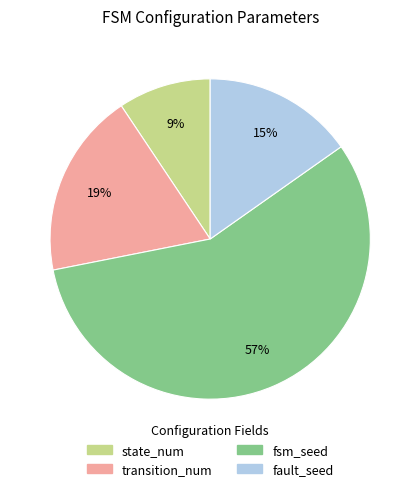

Does any single category account for the majority?

Yes